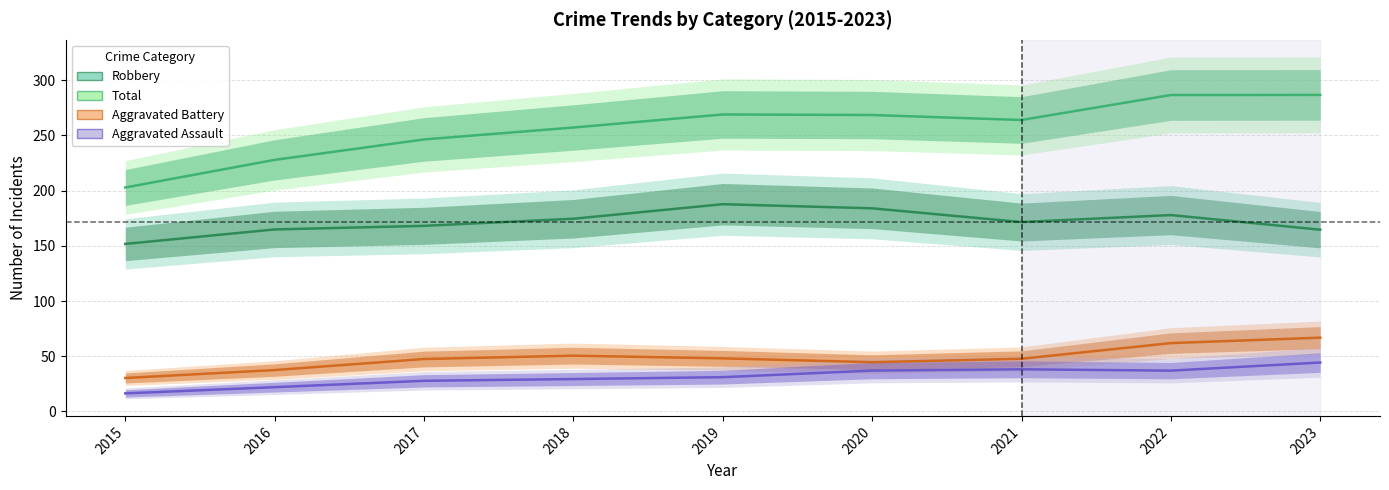

What is the smallest value displayed?

16.4